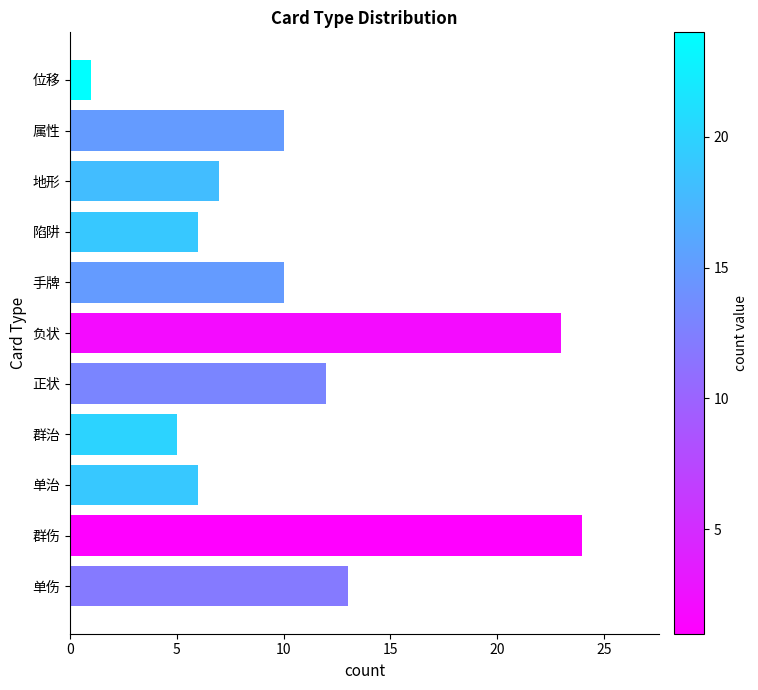

Is it true that the value at 负状 is 23?

True